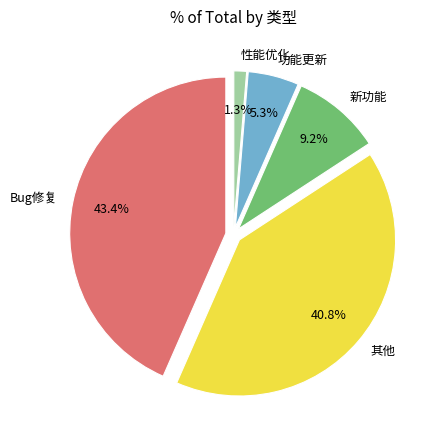

Combined, do 性能优化 and 其他 account for over 50%?

No